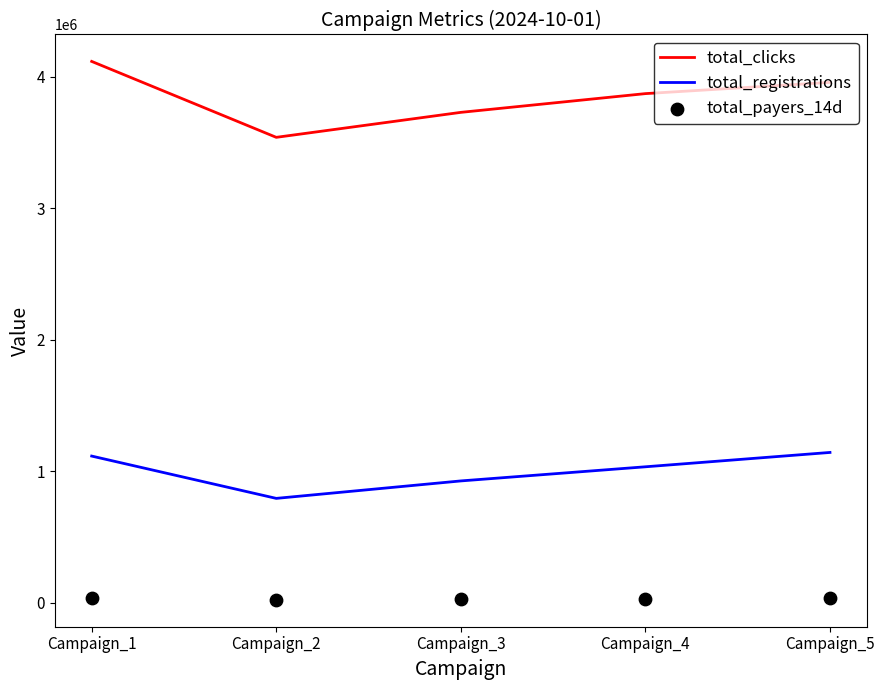

What is the total value across all series at Campaign_2?

4355336